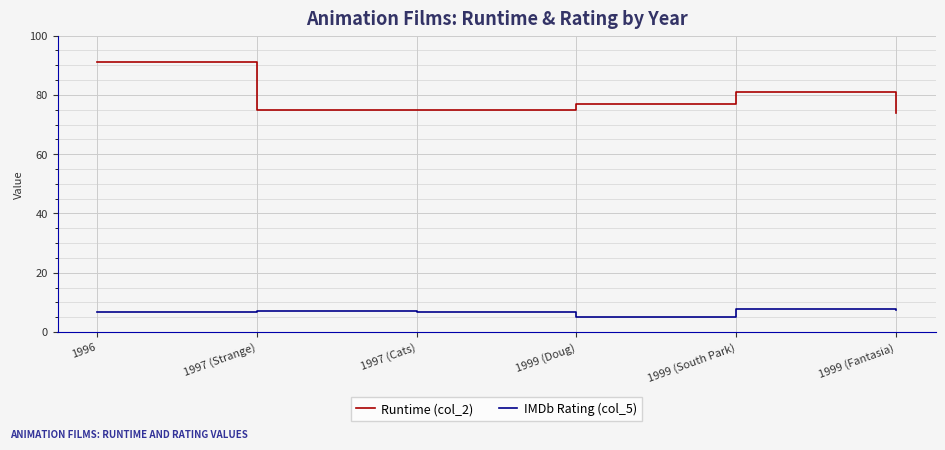

What is the sum of the IMDb Rating (col_5) values at 1997 (Strange) and 1999 (Doug)?

12.0